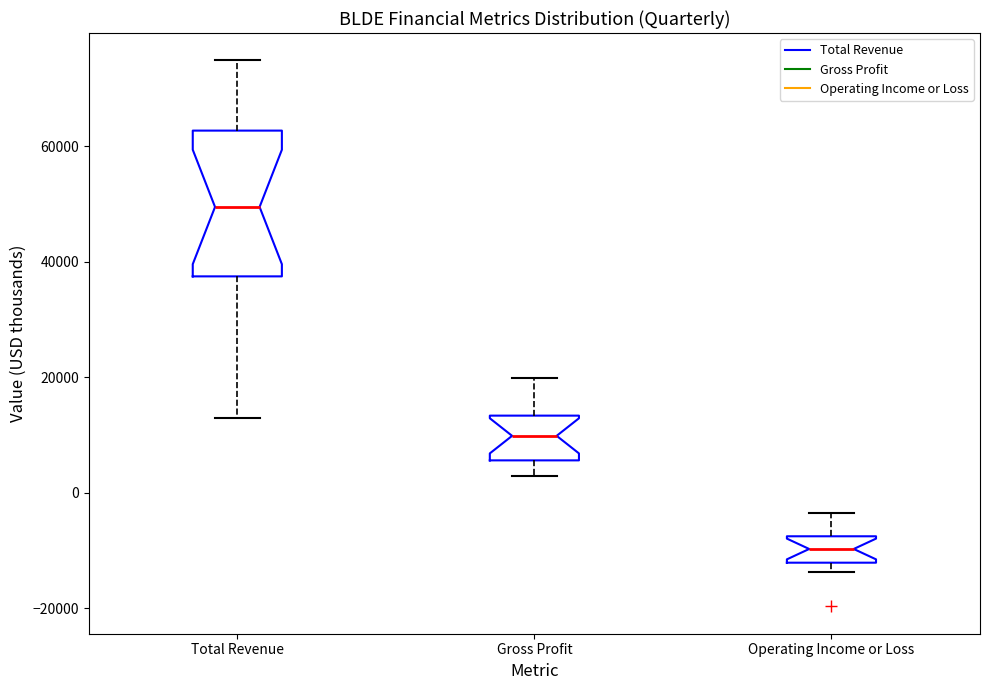

Which box's median line is the highest?

Total Revenue